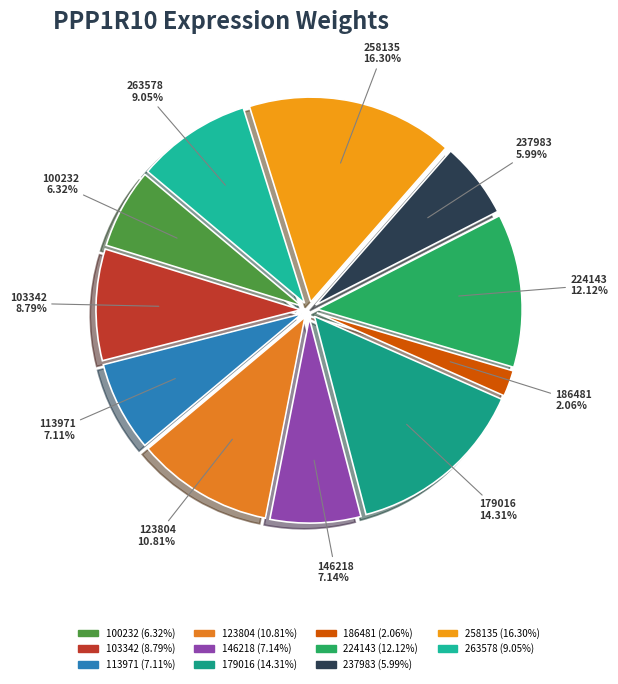

To the nearest percent, what portion does 113971 represent?

7%